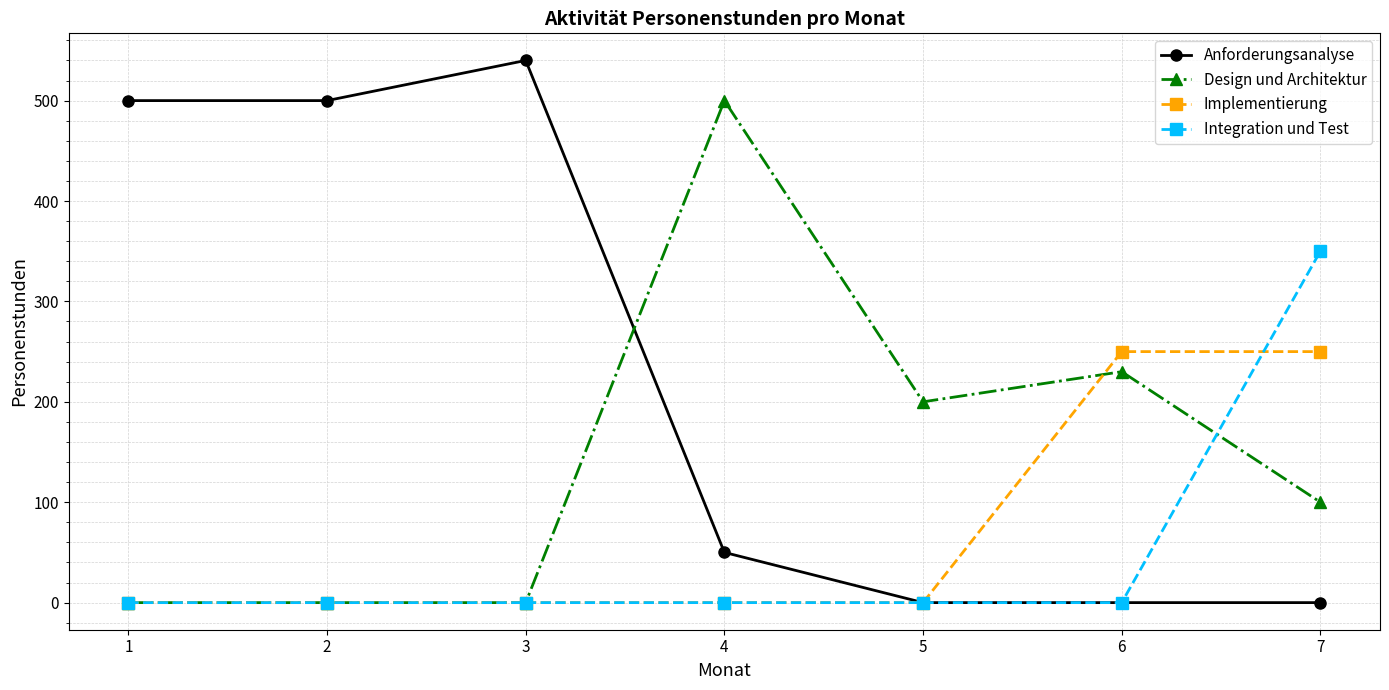

Is the value of Integration und Test at 6 greater than the value of Design und Architektur at 7?

No